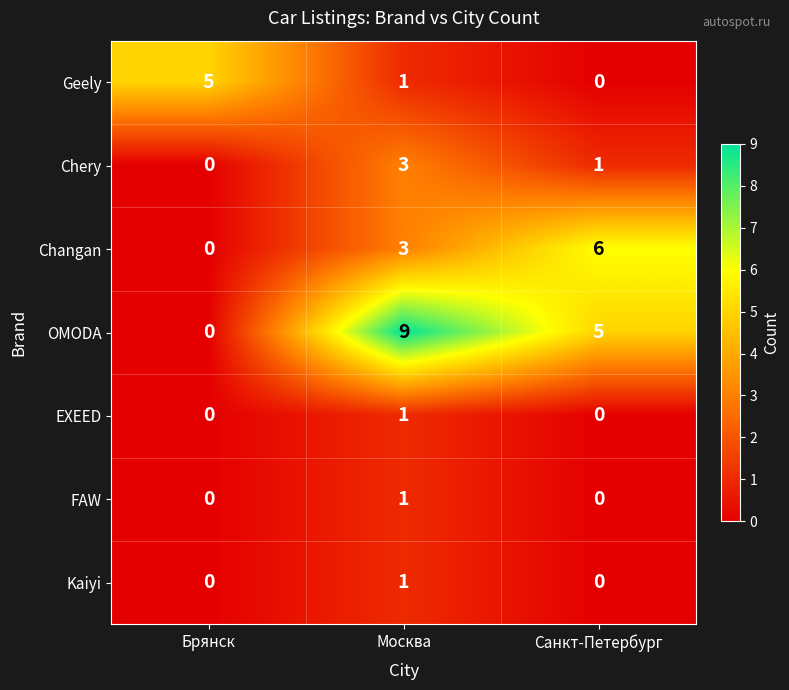

Which series has the largest range (max minus min)?

OMODA